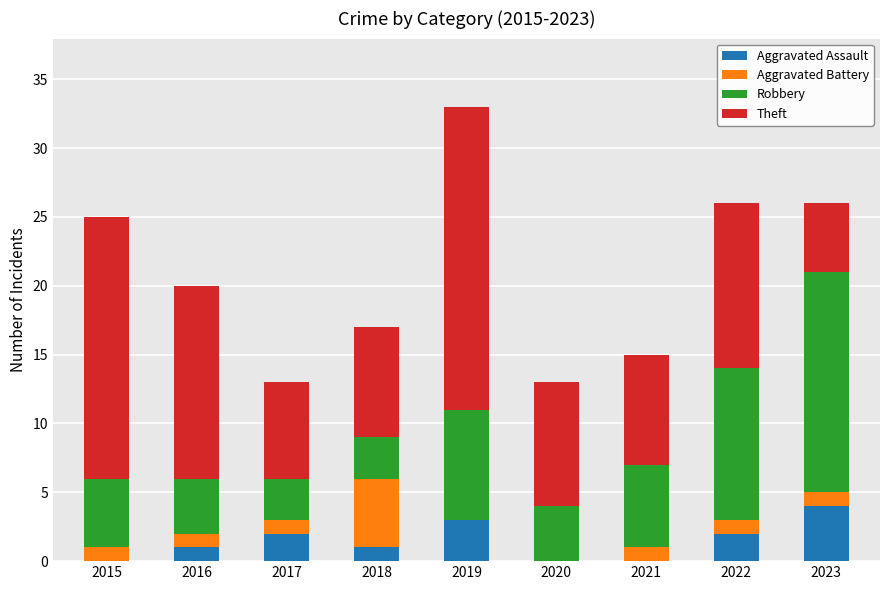

What is the total value across all series at 2017?

13